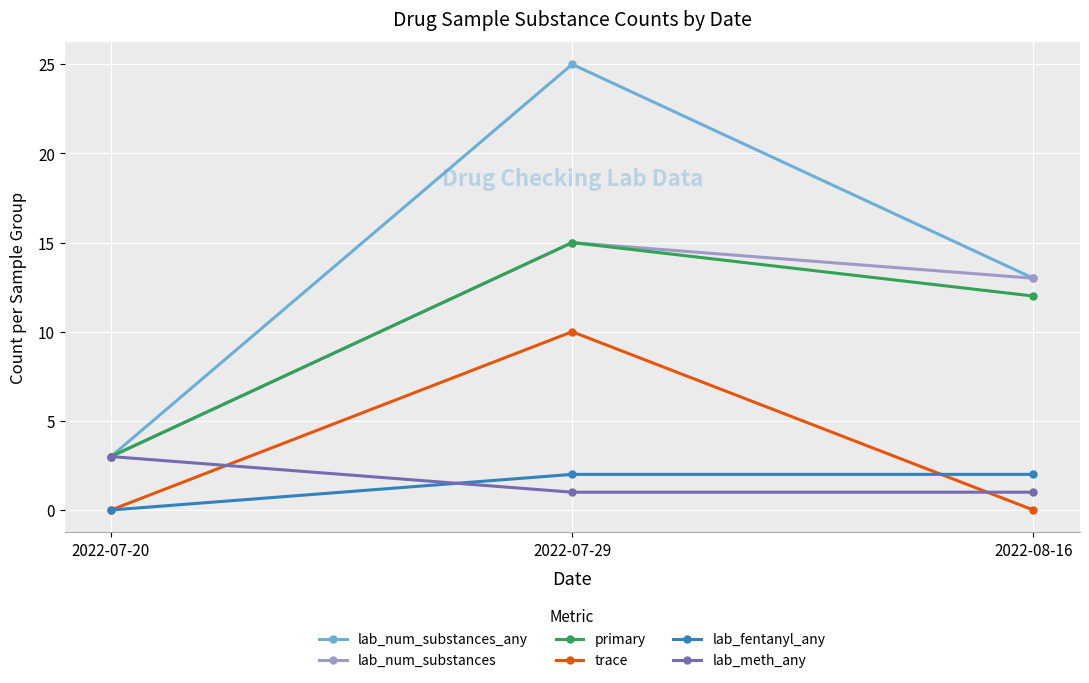

Reading left to right, list all the values displayed in this chart.

lab_num_substances_any: 2022-07-20=3	2022-07-29=25	2022-08-16=13
lab_num_substances: 2022-07-20=3	2022-07-29=15	2022-08-16=13
primary: 2022-07-20=3	2022-07-29=15	2022-08-16=12
trace: 2022-07-20=0	2022-07-29=10	2022-08-16=0
lab_fentanyl_any: 2022-07-20=0	2022-07-29=2	2022-08-16=2
lab_meth_any: 2022-07-20=3	2022-07-29=1	2022-08-16=1